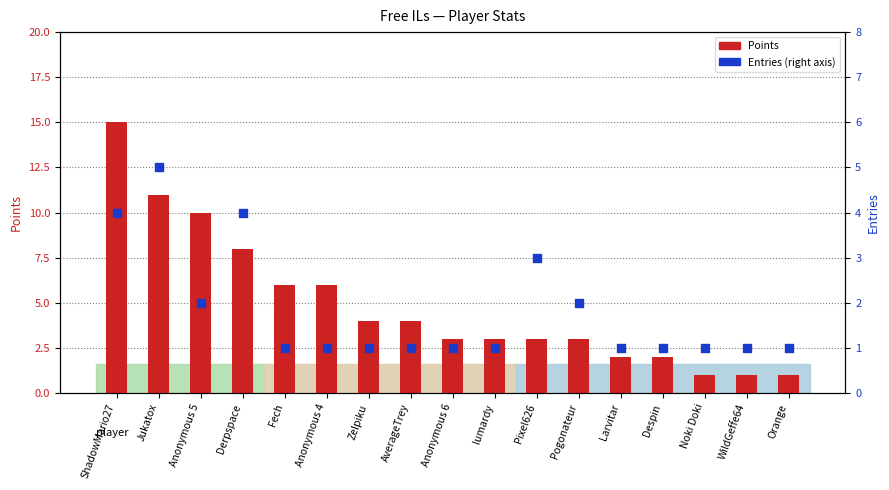

What are all the series names shown in the legend?

Points, Entries